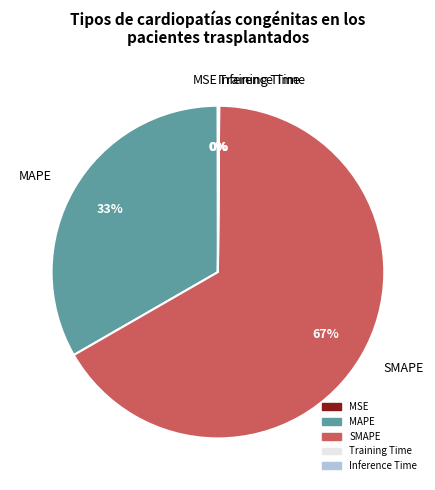

Approximately how many times larger is the value at SMAPE compared to MAPE?

2.0